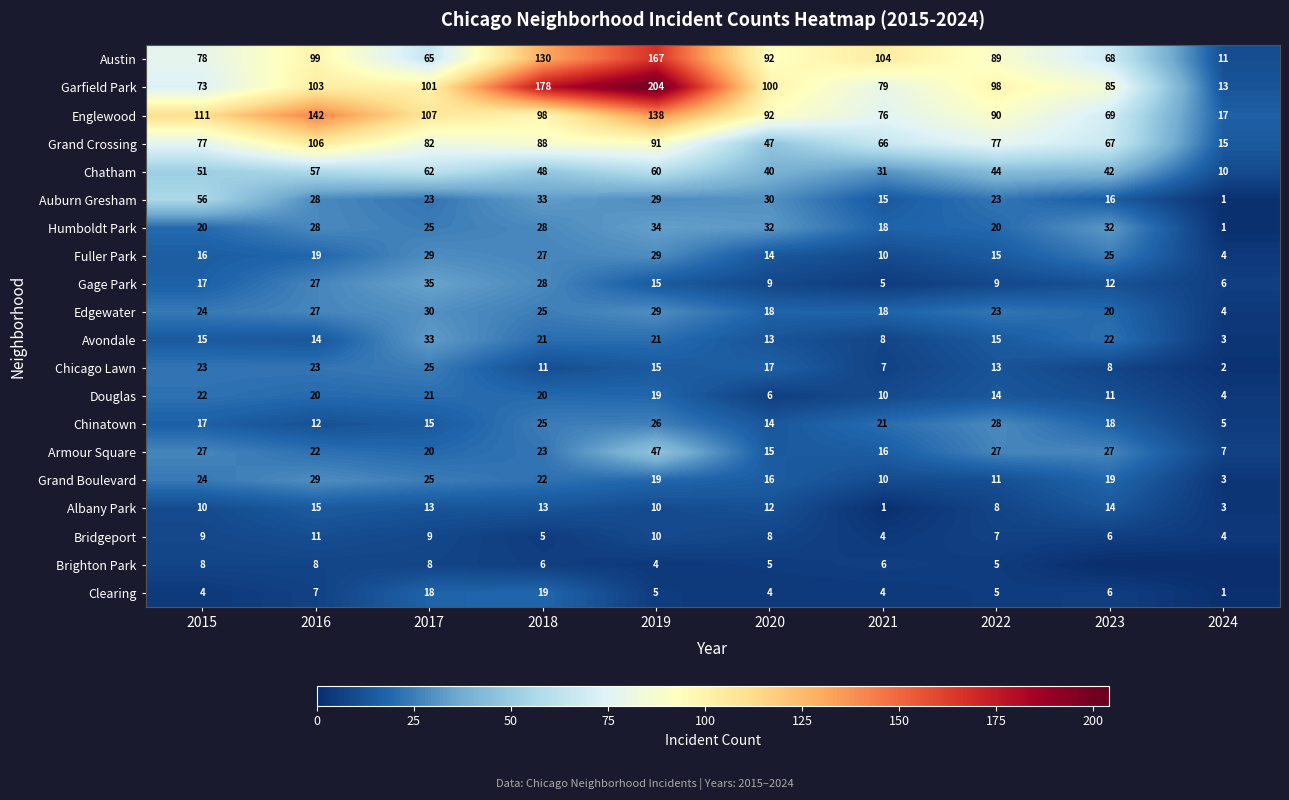

How many series are shown in this chart?

20